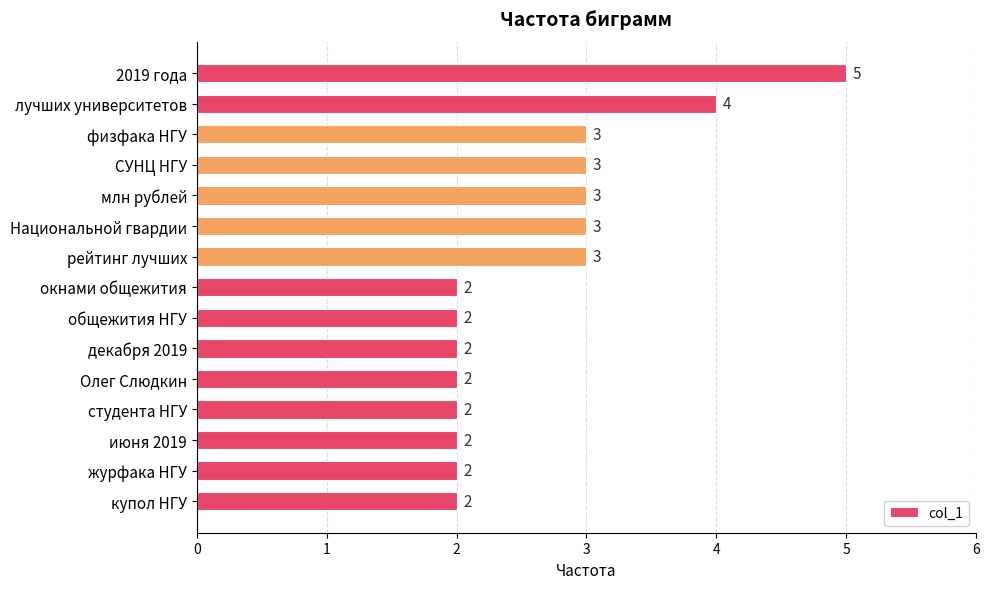

Is it true that the value at окнами общежития is 1?

False